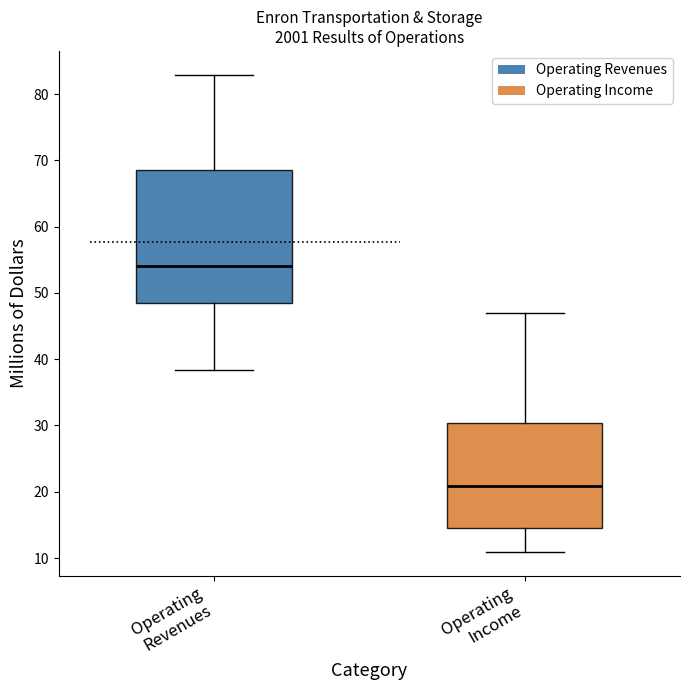

Where does the median line of the box for Operating Revenues sit on the y-axis? The values are not printed on the chart, so give them approximately, as read against the axis.

54